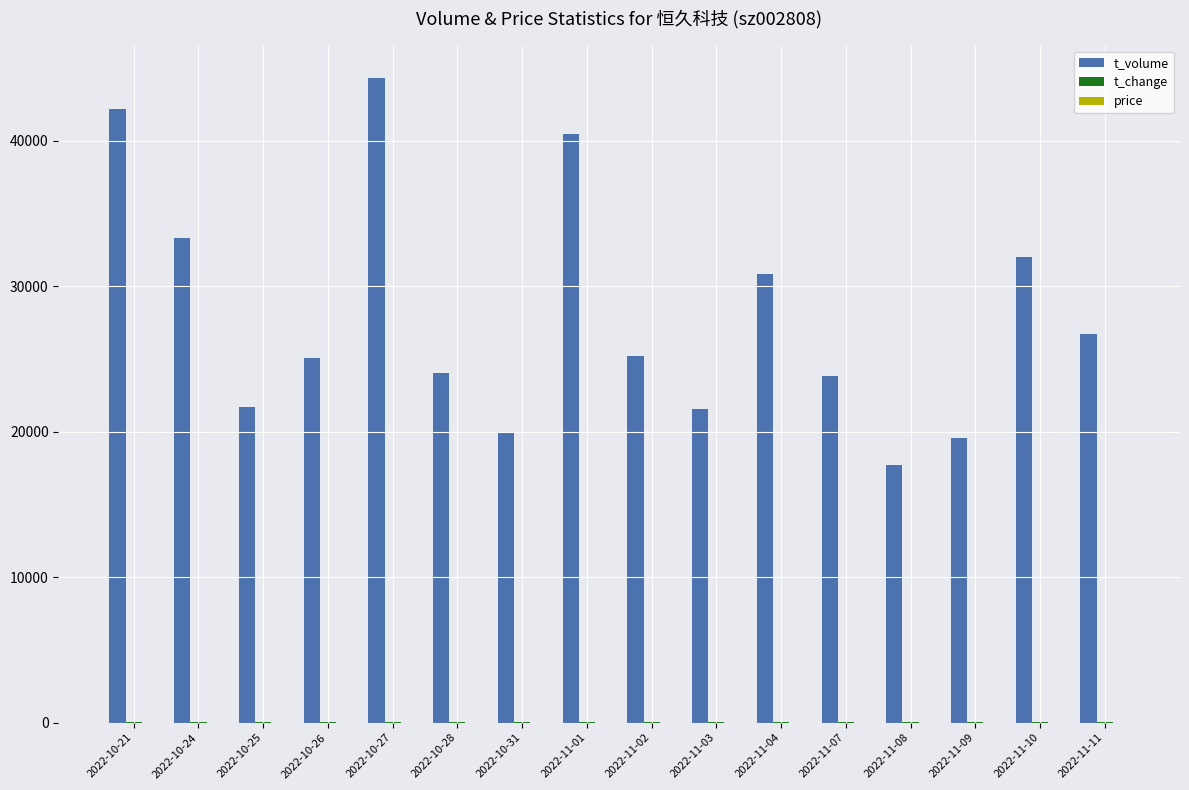

Which series has the widest spread of values?

t_volume